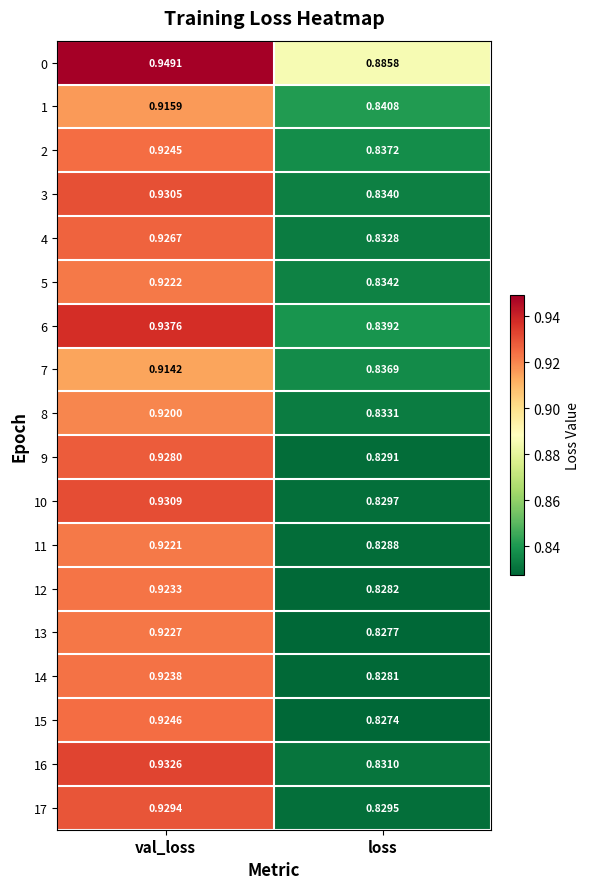

Which label corresponds to the smallest value in the chart?

loss